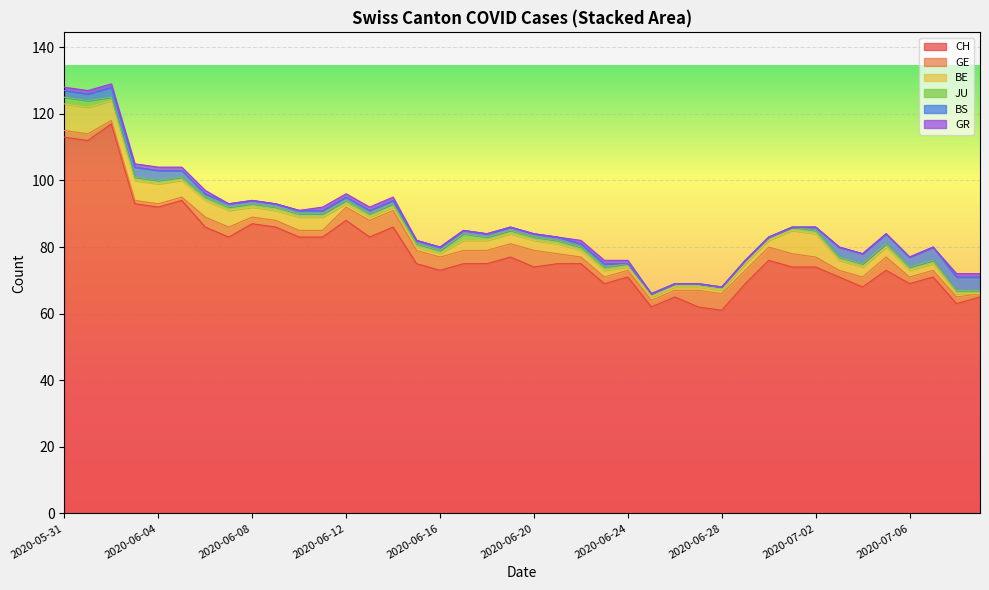

Does the chart display data point markers on the line(s)?

No